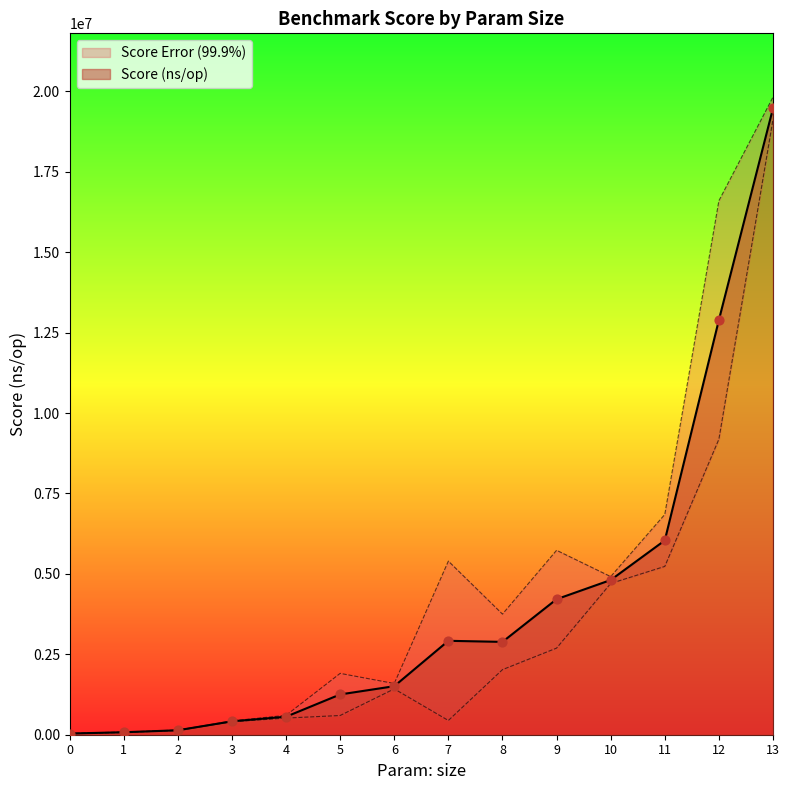

Between 6 and 1, which is larger?

6